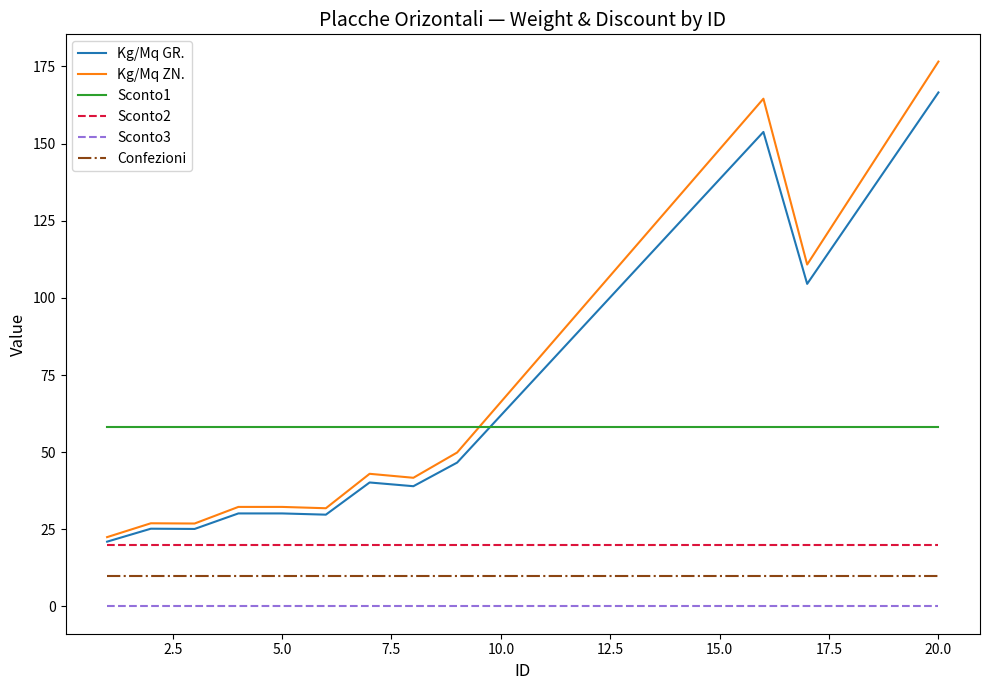

Rank the series by their maximum value, from highest to lowest.

Kg/Mq ZN., Kg/Mq GR., Sconto1, Sconto2, Confezioni, Sconto3